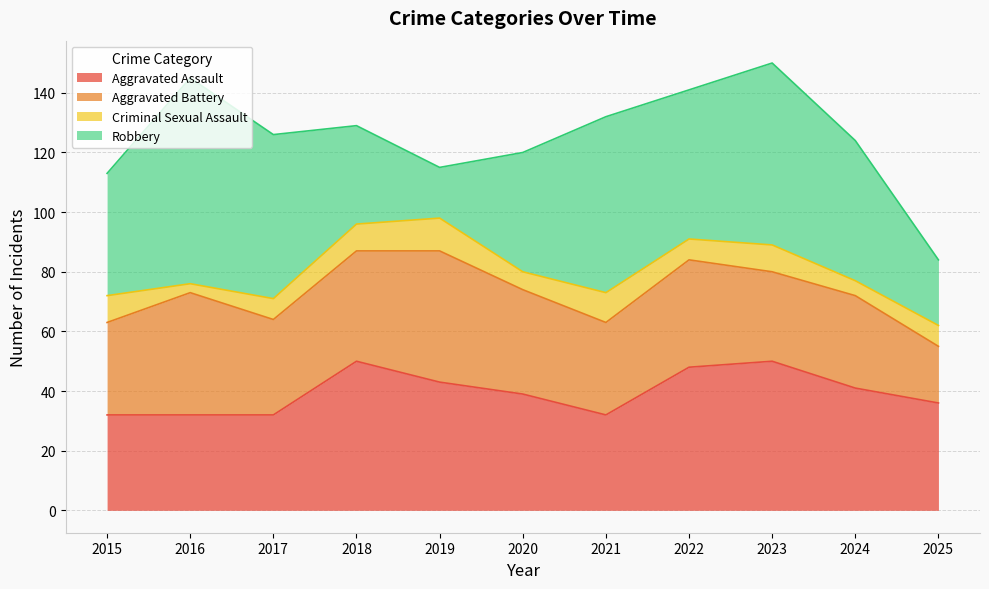

How many interior local peaks does the Aggravated Assault series have?

2